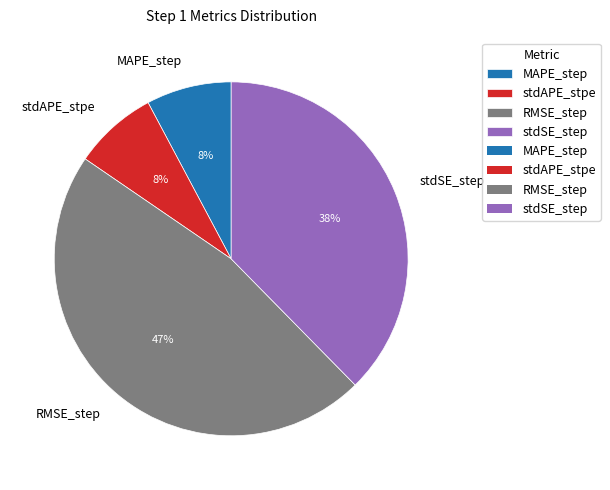

True or false: stdAPE_stpe accounts for 20% of the total.

False